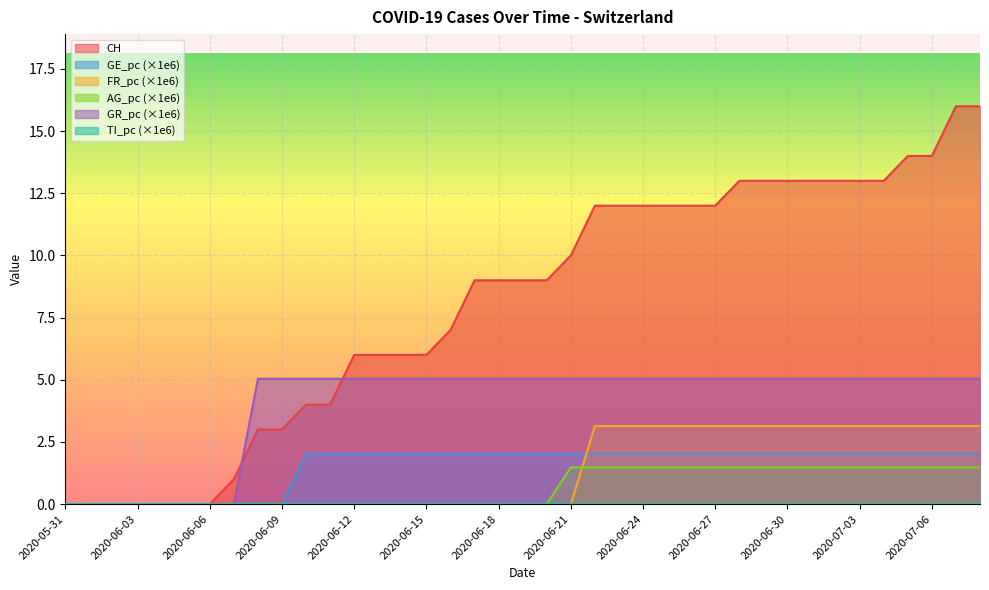

True or false: GR_pc has a value of 5.0 at 2020-06-10.

True